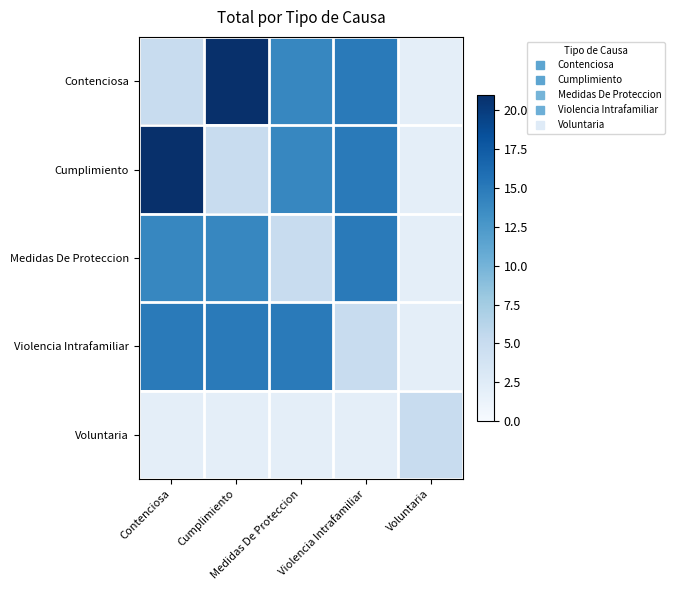

What is the spread (max minus min) of values at Violencia Intrafamiliar?

13